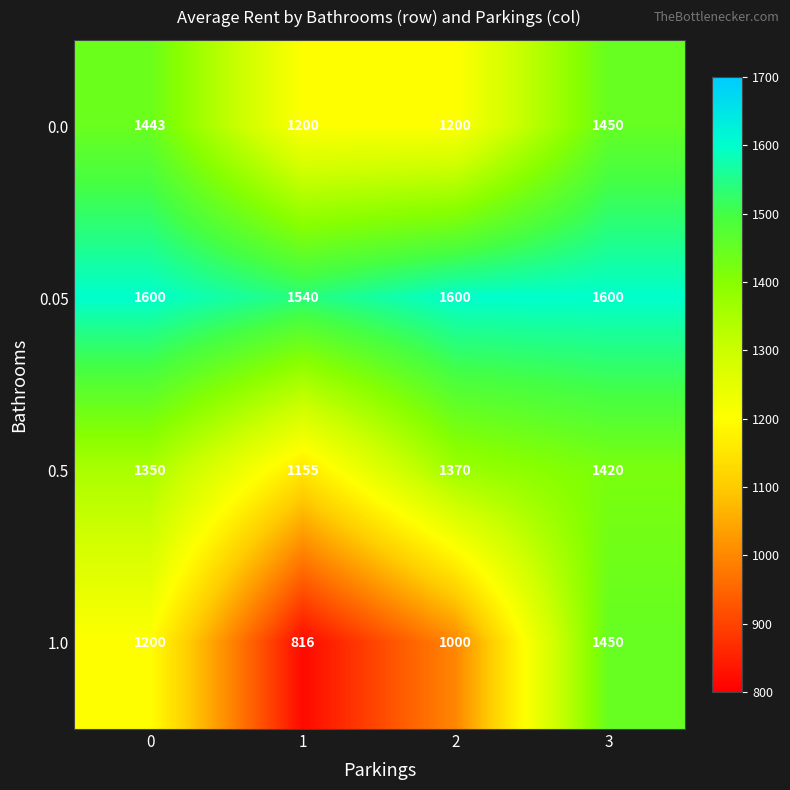

Which series has the largest total across all categories?

0.05